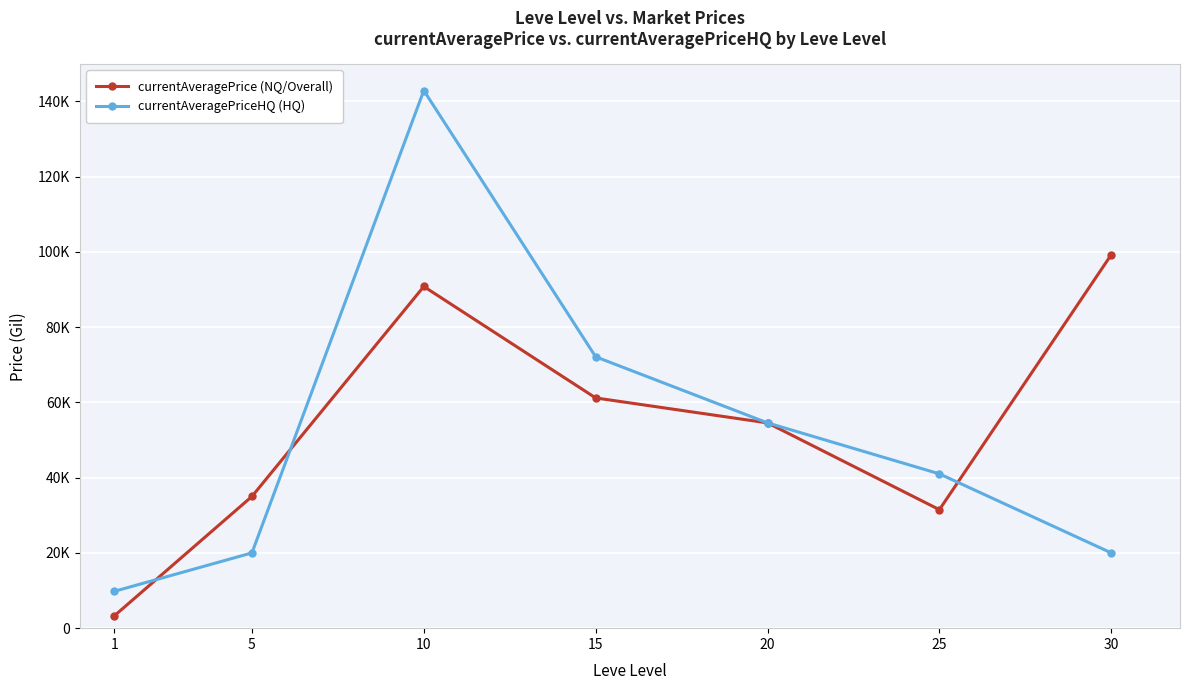

How many interior local peaks does the currentAveragePrice (NQ/Overall) series have?

1